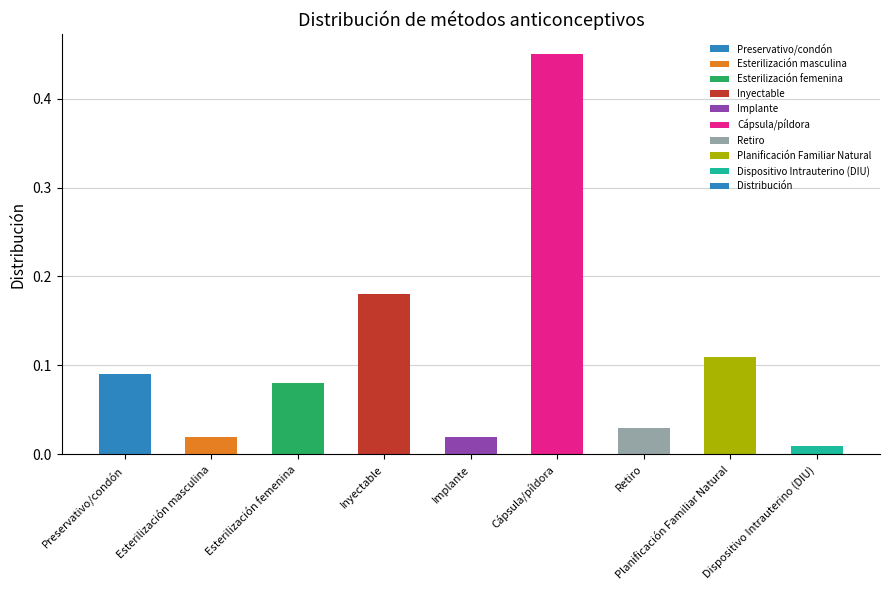

What position from the left is Retiro?

7